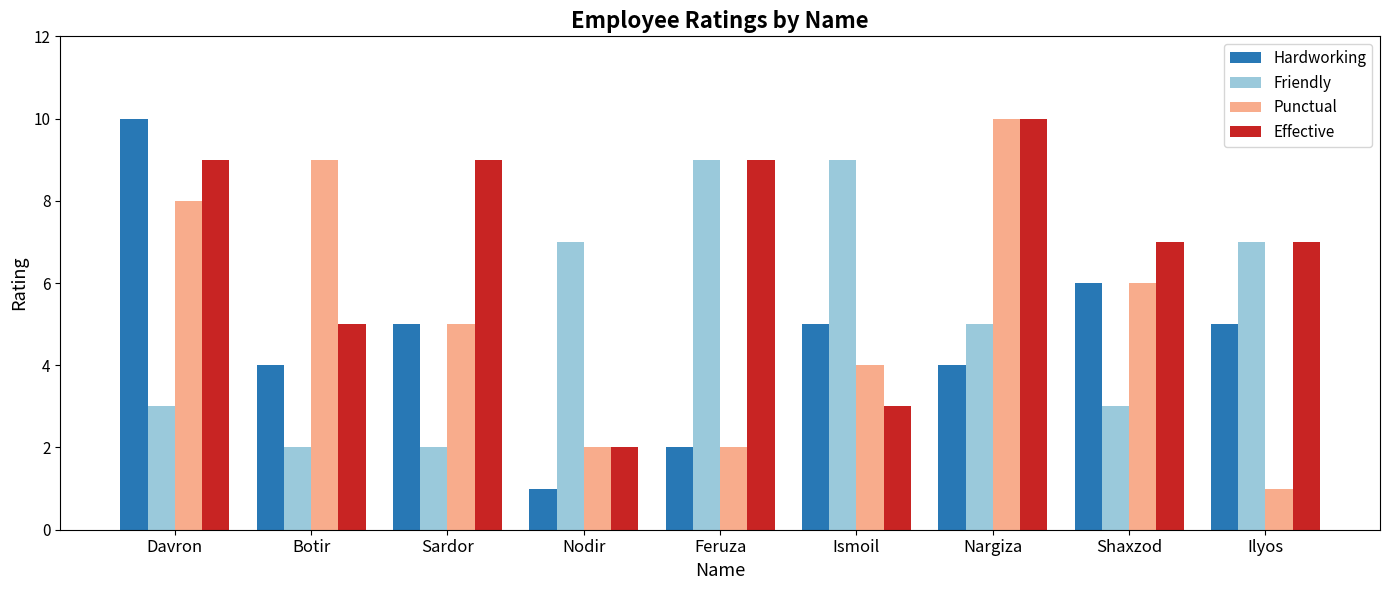

What is the value of the Hardworking bar at the 6th from the left?

5